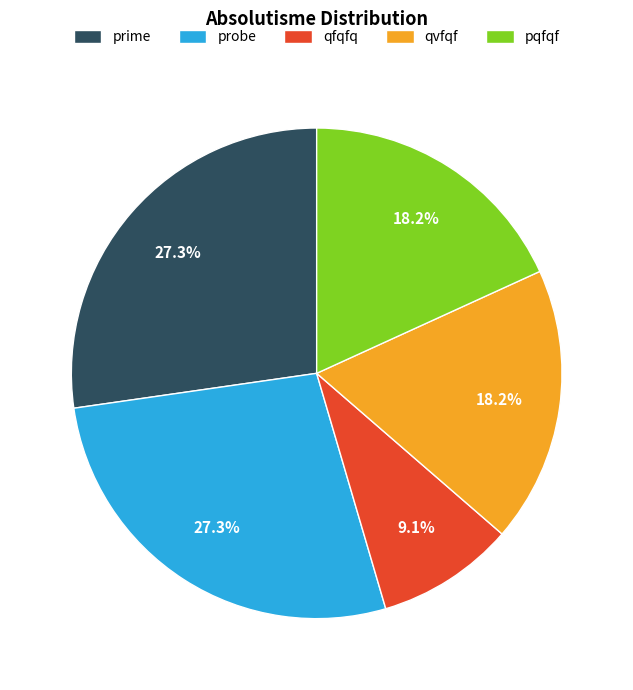

Count the number of slices in the pie.

5